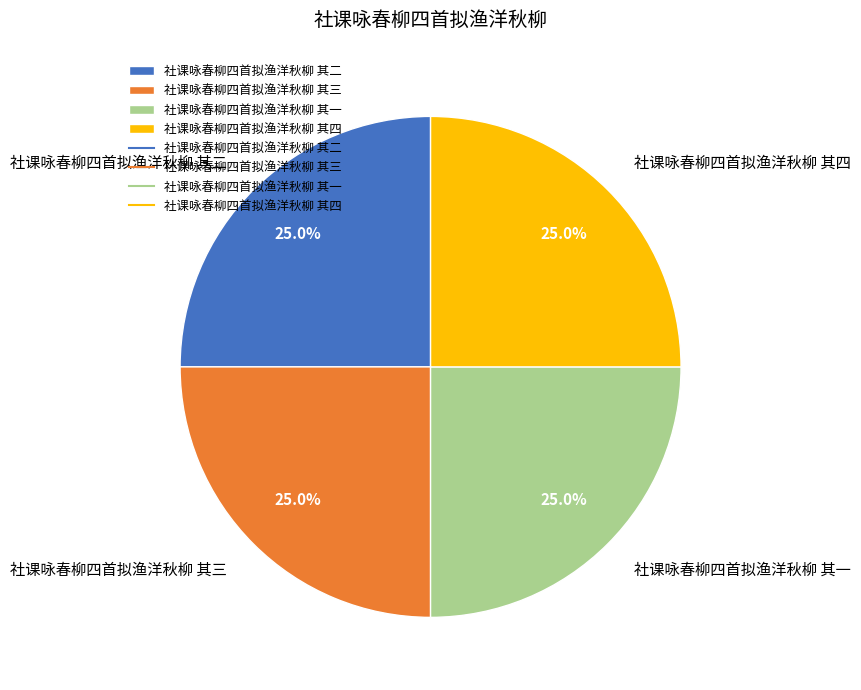

What is the ratio of the value at 社课咏春柳四首拟渔洋秋柳 其二 to the value at 社课咏春柳四首拟渔洋秋柳 其一?

1.0